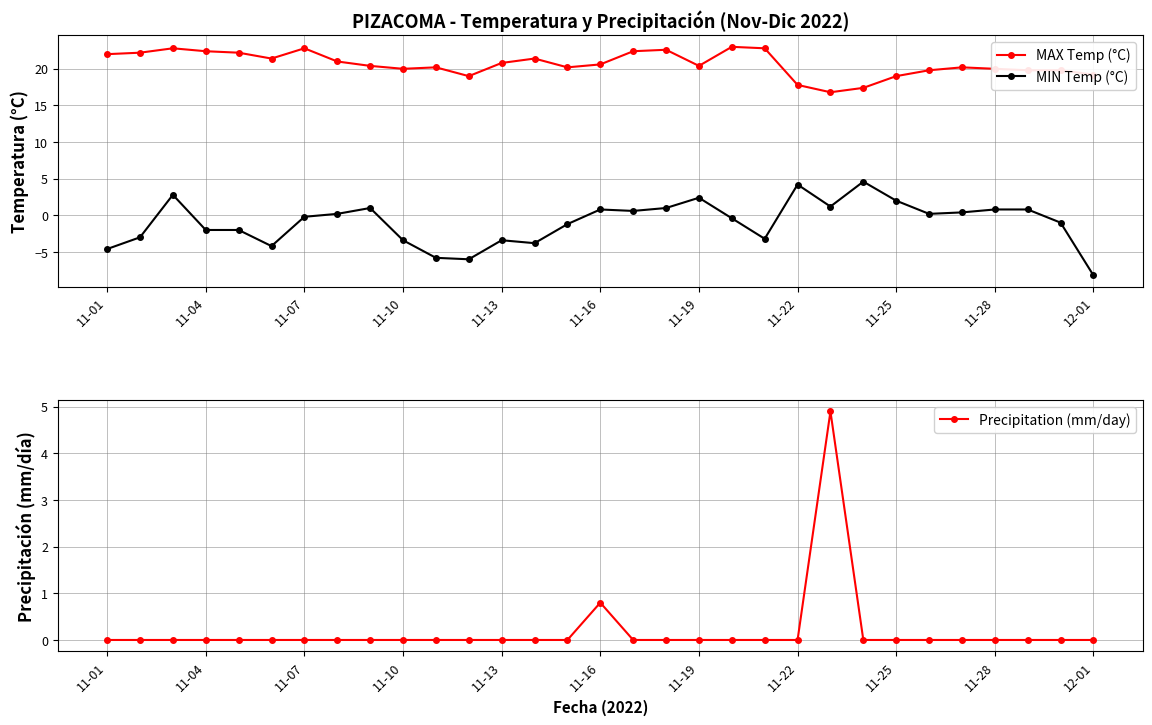

True or false: MIN Temp (°C) and MAX Temp (°C) cross at least once.

False